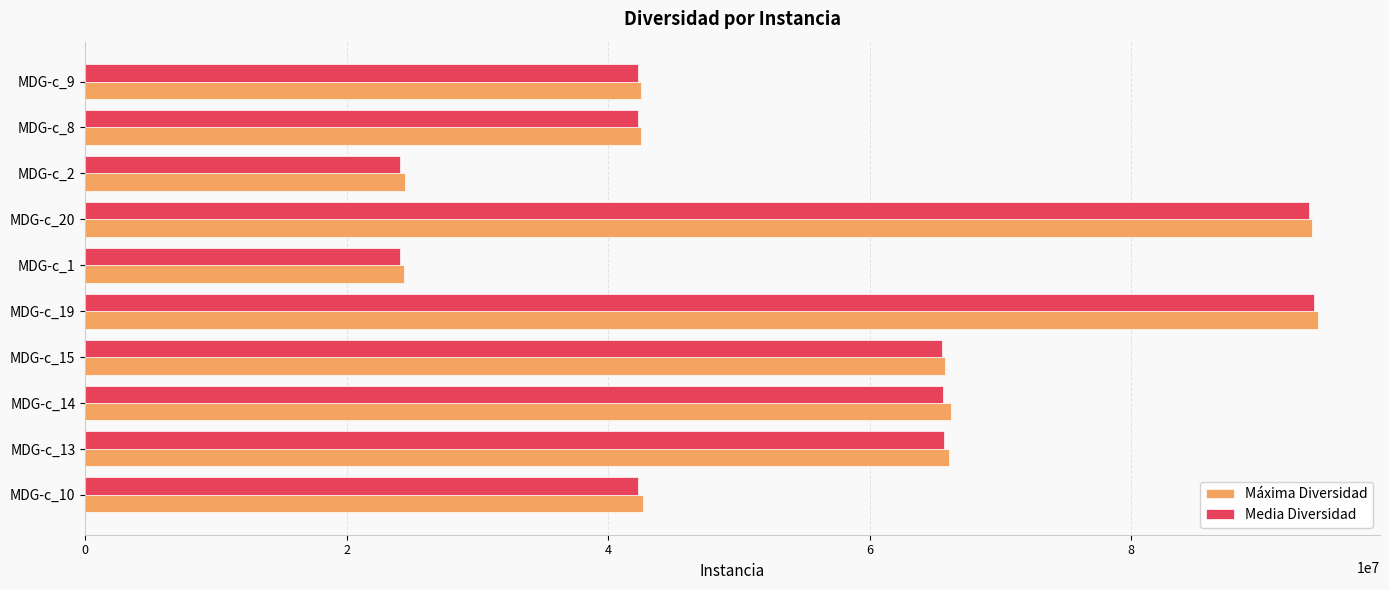

What is the total value across all series at MDG-c_8?

84792952.6